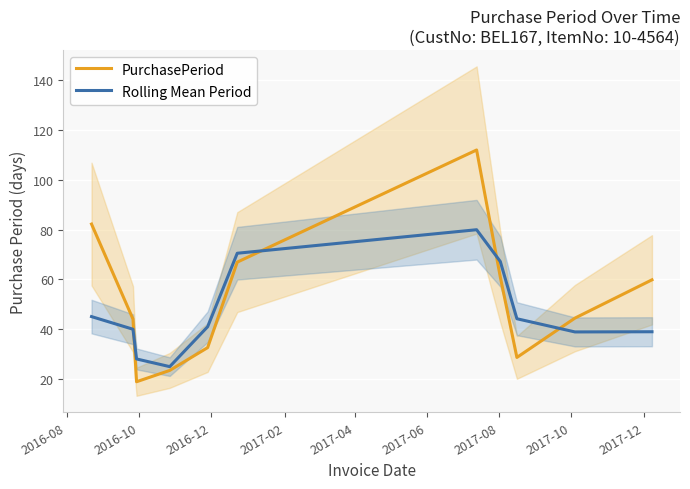

At how many categories does at least one series exceed 107?

1